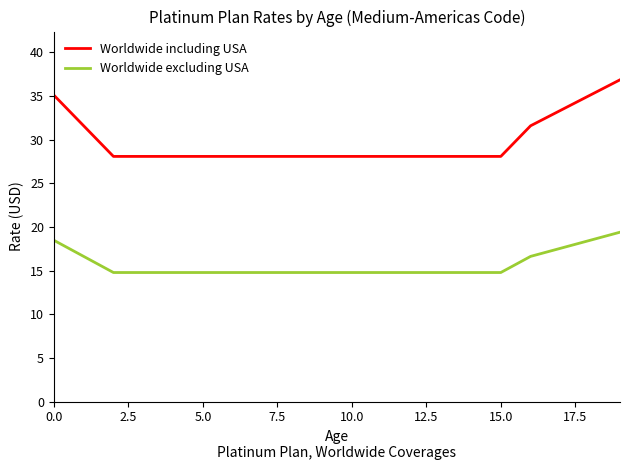

True or false: Worldwide excluding USA and Worldwide including USA intersect in this chart.

False